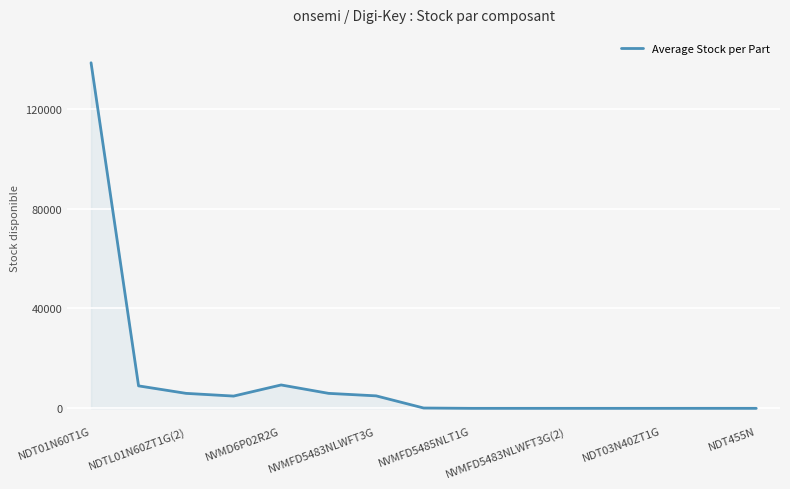

What is the average value?

11923